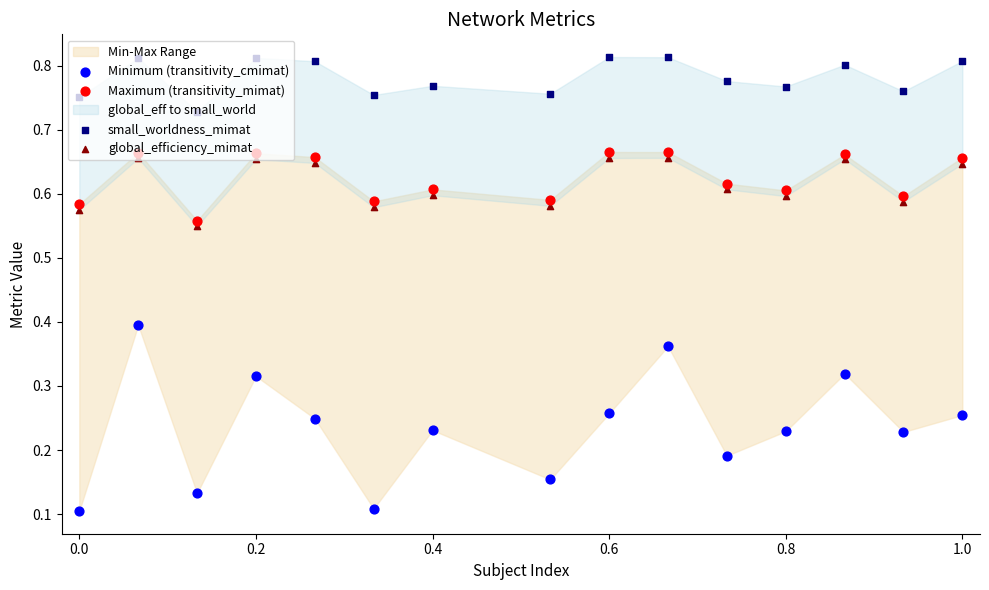

Which series contains the highest Y value?

small_worldness_mimat